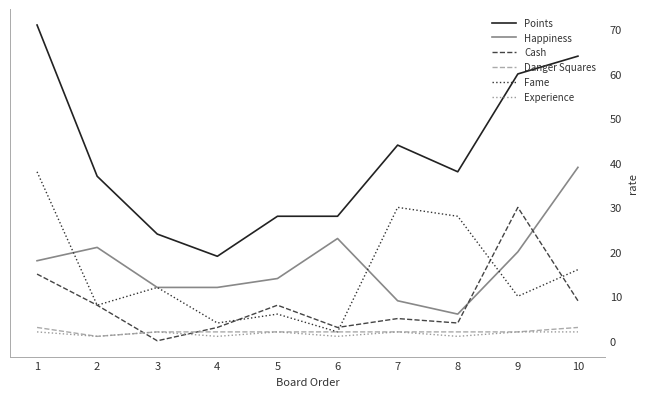

Which series has the largest total across all categories?

Points